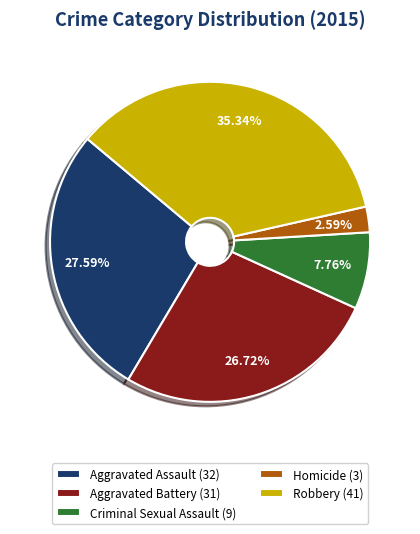

To the nearest percent, what percentage of the pie is Aggravated Battery?

27%